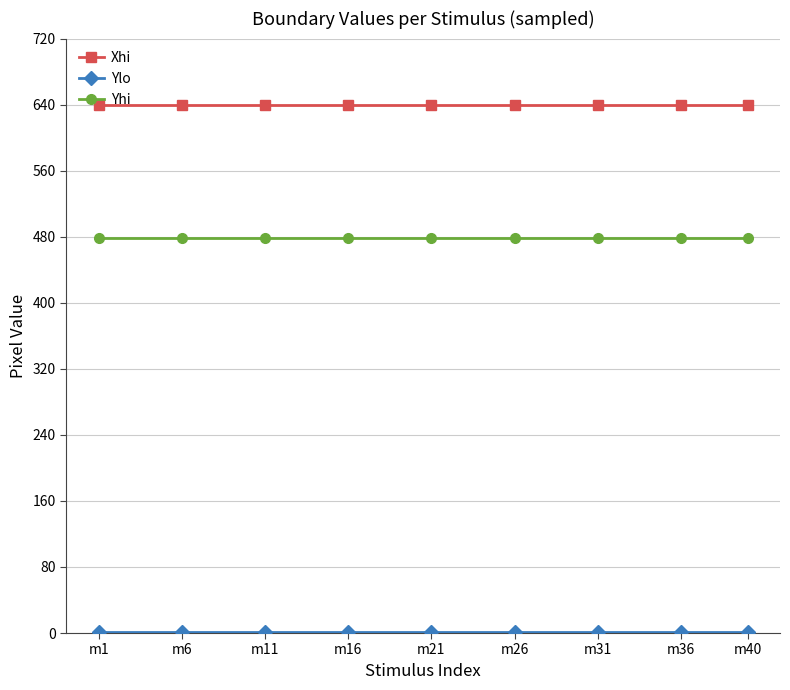

True or false: Xhi and Yhi intersect in this chart.

False